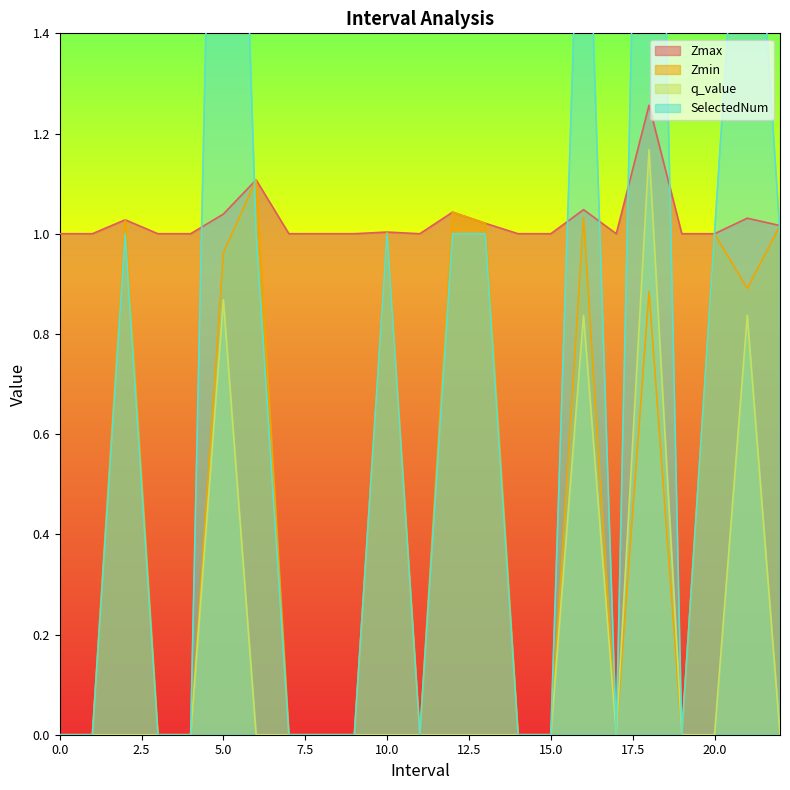

Reading left to right, what are all the values shown in this chart?

Zmax: 0=1.0	1=1.0	2=1.0	3=1.0	4=1.0	5=1.0	6=1.1	7=1.0	8=1.0	9=1.0	10=1.0	11=1.0	12=1.0	13=1.0	14=1.0	15=1.0	16=1.0	17=1.0	18=1.3	19=1.0	20=1.0	21=1.0	22=1.0
Zmin: 0=0.0	1=0.0	2=1.0	3=0.0	4=0.0	5=1.0	6=1.1	7=0.0	8=0.0	9=0.0	10=1.0	11=0.0	12=1.0	13=1.0	14=0.0	15=0.0	16=1.0	17=0.0	18=0.9	19=0.0	20=1.0	21=0.9	22=1.0
q_value: 0=0.0	1=0.0	2=0.0	3=0.0	4=0.0	5=0.9	6=0.0	7=0.0	8=0.0	9=0.0	10=0.0	11=0.0	12=0.0	13=0.0	14=0.0	15=0.0	16=0.8	17=0.0	18=1.2	19=0.0	20=0.0	21=0.8	22=0.0
SelectedNum: 0=0.0	1=0.0	2=1.0	3=0.0	4=0.0	5=3.0	6=1.0	7=0.0	8=0.0	9=0.0	10=1.0	11=0.0	12=1.0	13=1.0	14=0.0	15=0.0	16=2.0	17=0.0	18=3.0	19=0.0	20=1.0	21=2.0	22=1.0